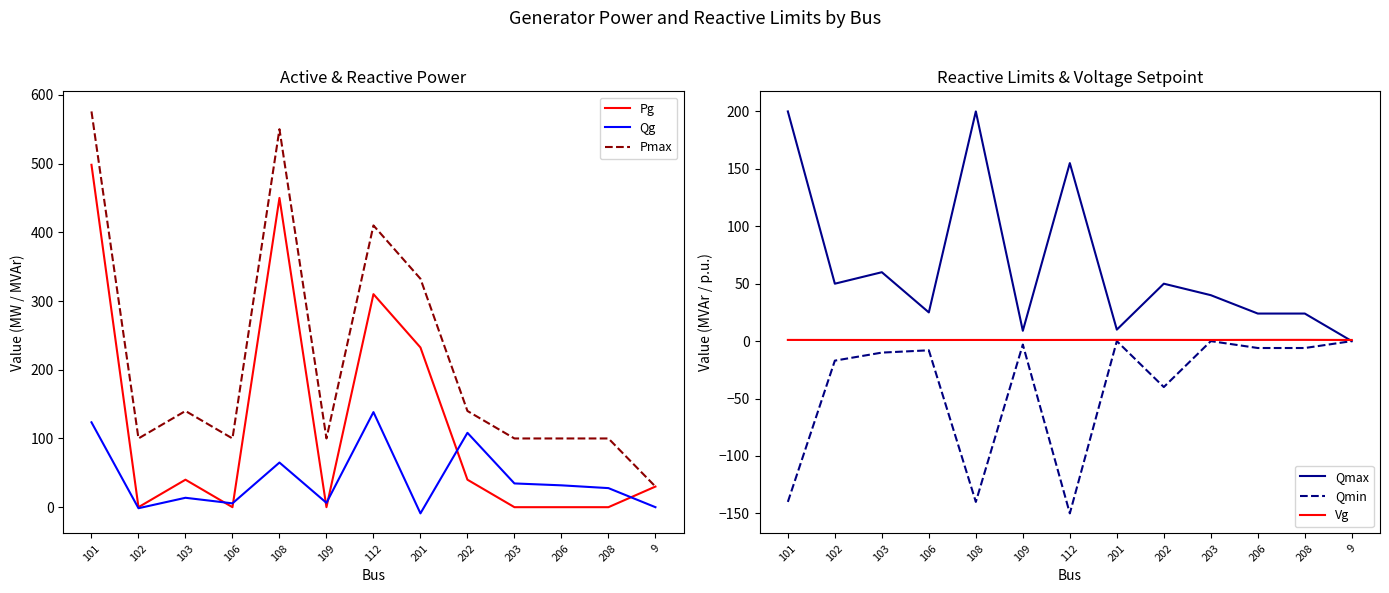

What is the greatest value displayed?

575.9